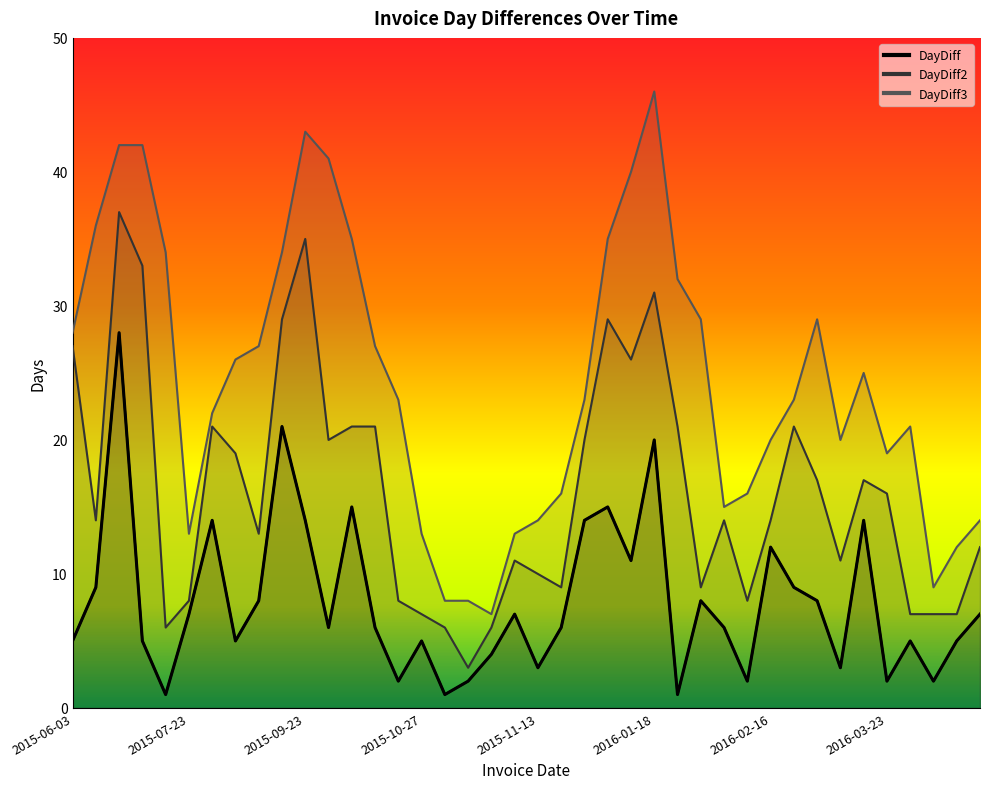

Which series has the largest total across all categories?

DayDiff3